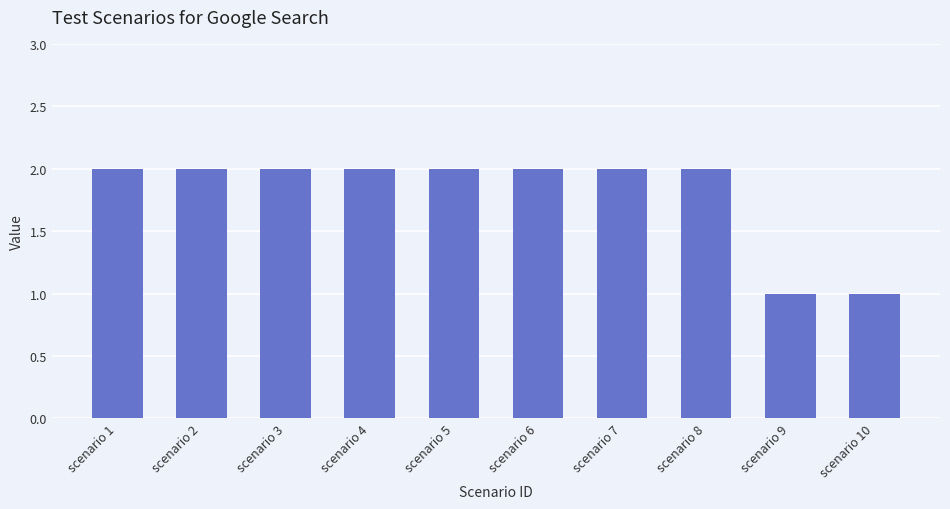

What value does the data have at scenario 4?

2